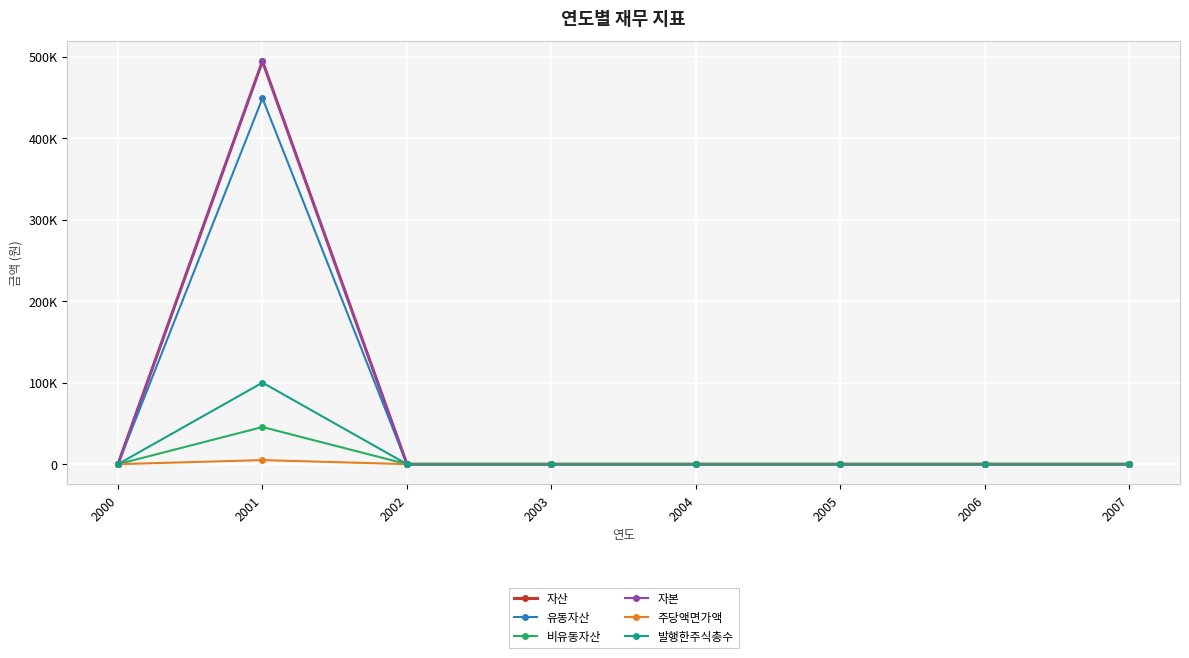

Rank the series by their maximum value, from highest to lowest.

자산, 자본, 유동자산, 발행한주식총수, 비유동자산, 주당액면가액